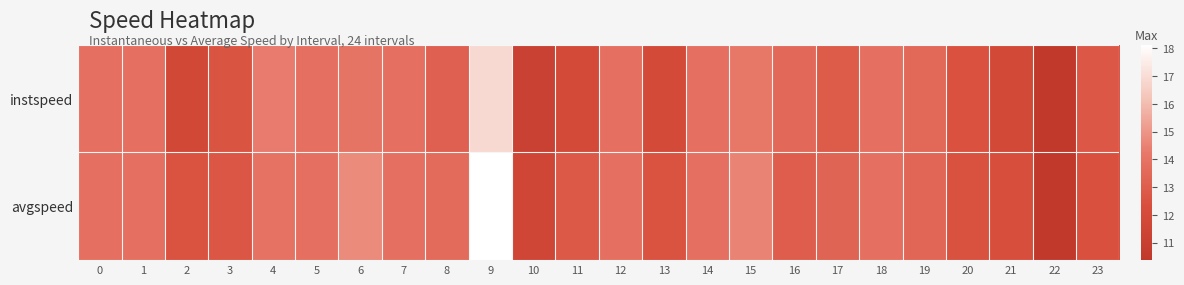

At which category is the sum across all series the highest?

9